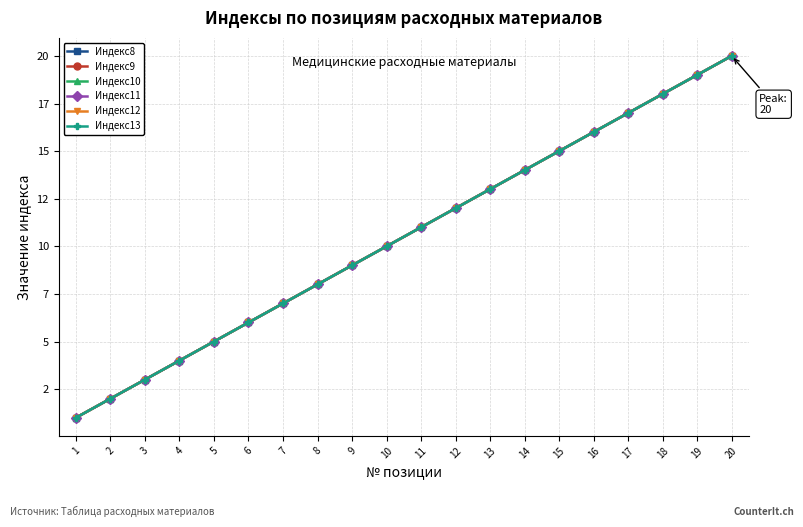

True or false: Индекс10 and Индекс13 intersect in this chart.

False